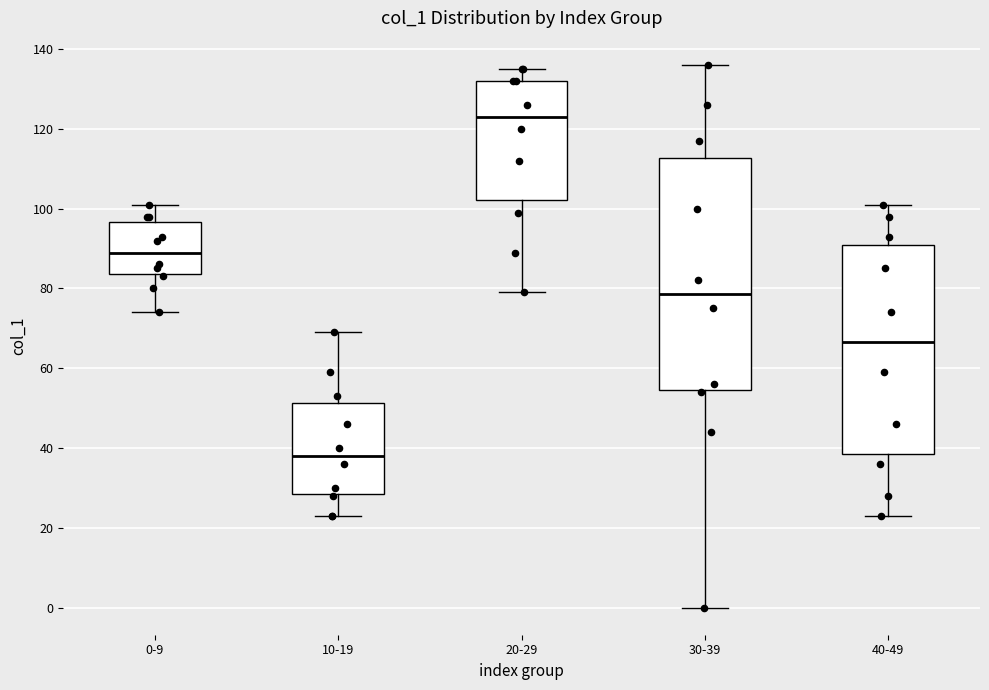

Reading left to right, transcribe this box plot: for each box, give where its median line is, the range the box spans, and where its two whiskers end, as read against the y-axis. The values are not printed on the chart, so give them approximately, as read against the axis.

0-9: median 90, box 84 to 96, whiskers 74 to 102
10-19: median 38, box 28 to 52, whiskers 24 to 70
20-29: median 124, box 102 to 132, whiskers 80 to 136
30-39: median 78, box 54 to 112, whiskers 0 to 136
40-49: median 66, box 38 to 92, whiskers 24 to 102